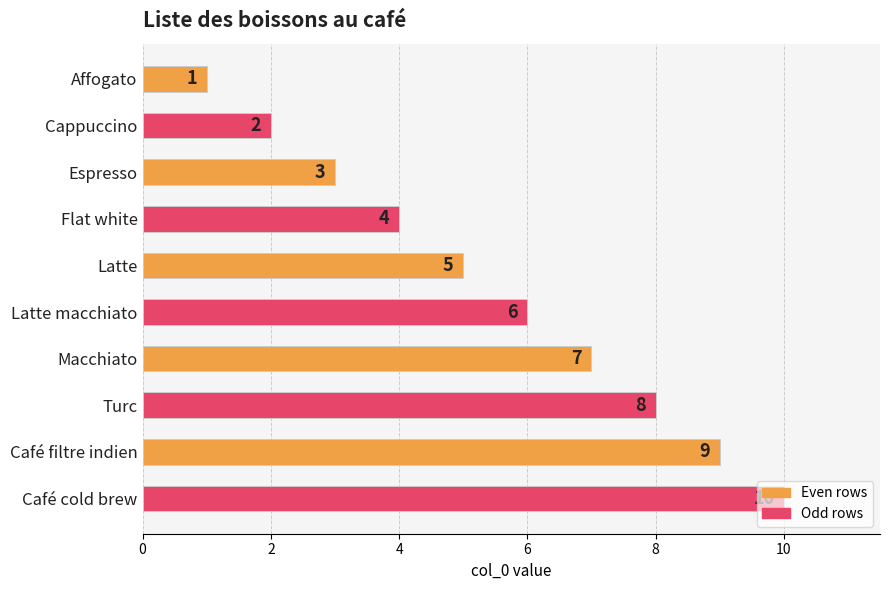

Count the values in the range 3 to 8.

6